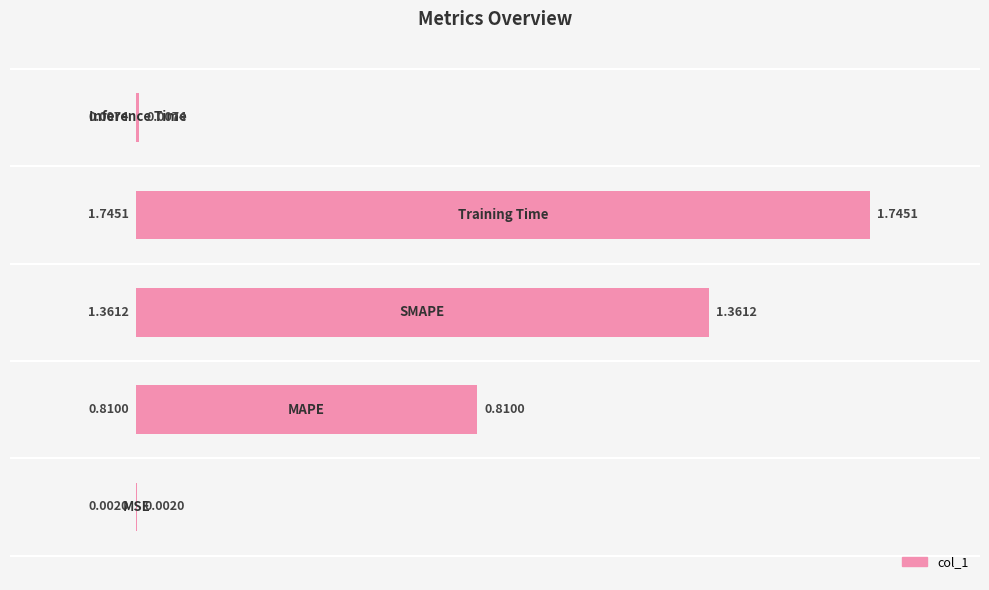

What is the sum of all values?

3.9